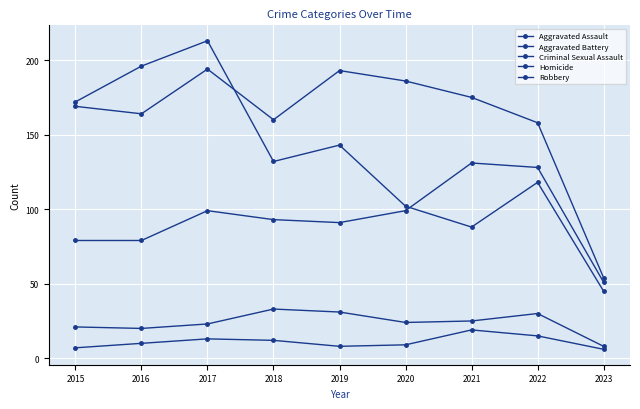

True or false: Aggravated Assault and Robbery intersect in this chart.

True